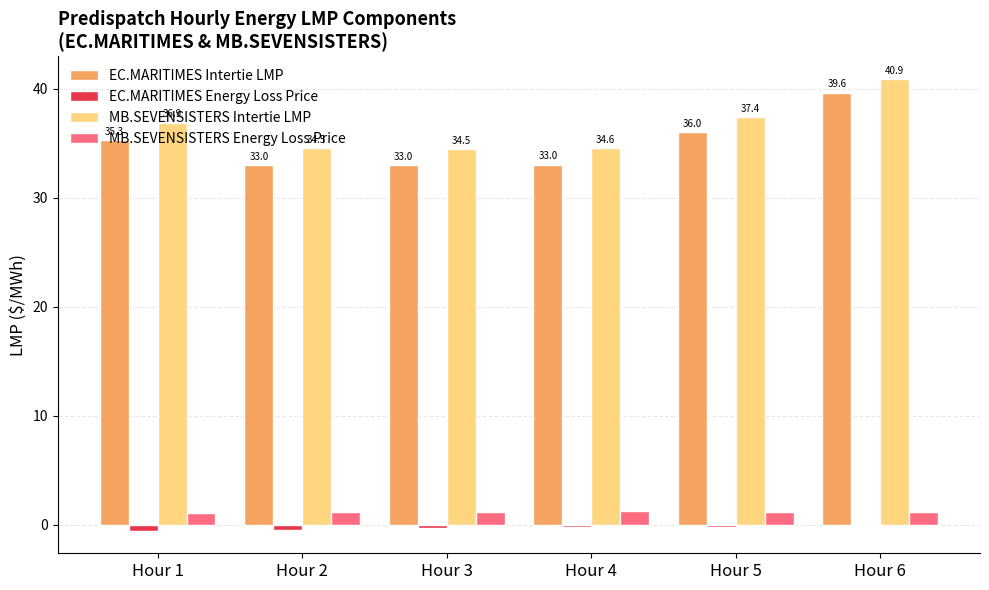

How many distinct data groups are displayed?

4